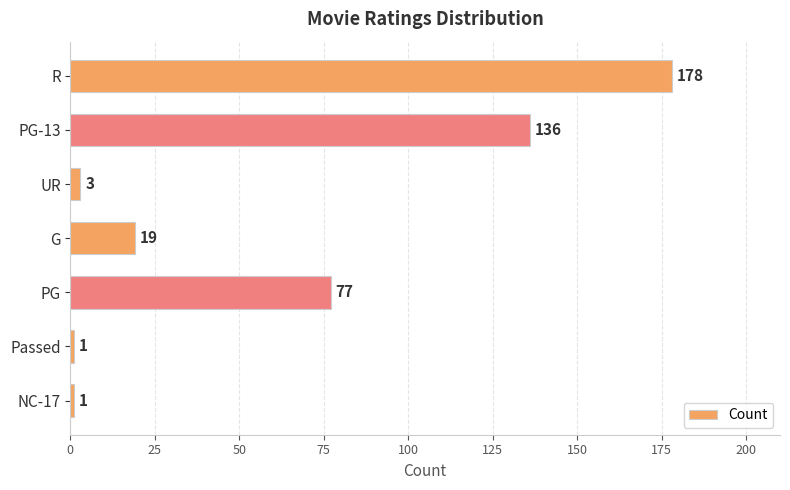

The value at PG-13 is 78. True or false?

False